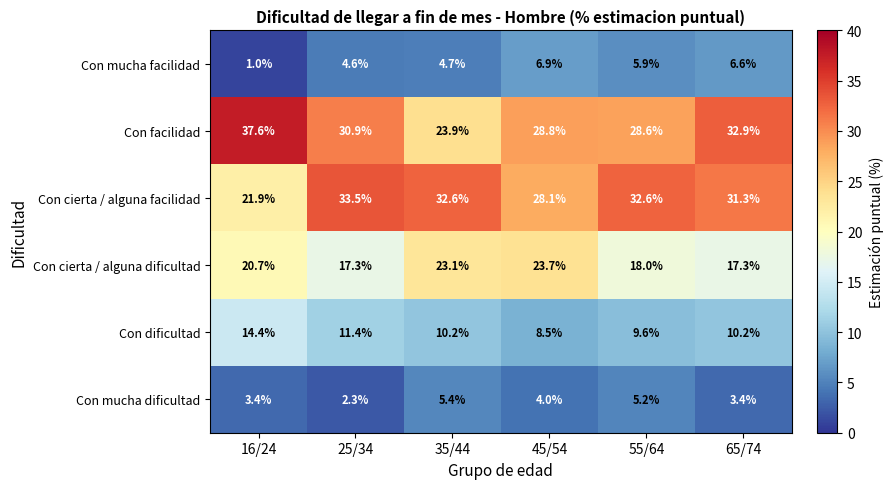

True or false: Con mucha dificultad has a value of 9.4 at 35/44.

False